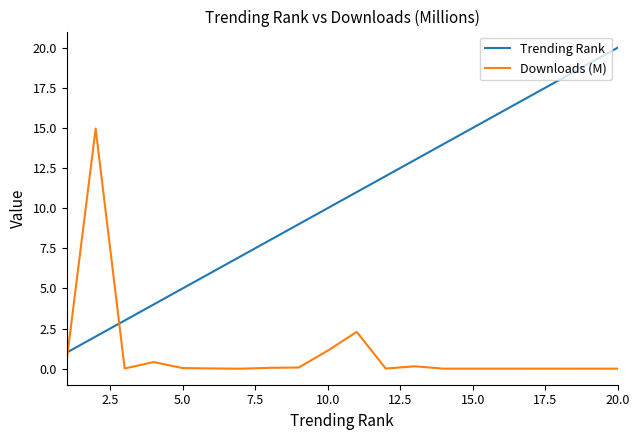

What is the difference between the maximum and minimum values in the Trending Rank series?

19.0